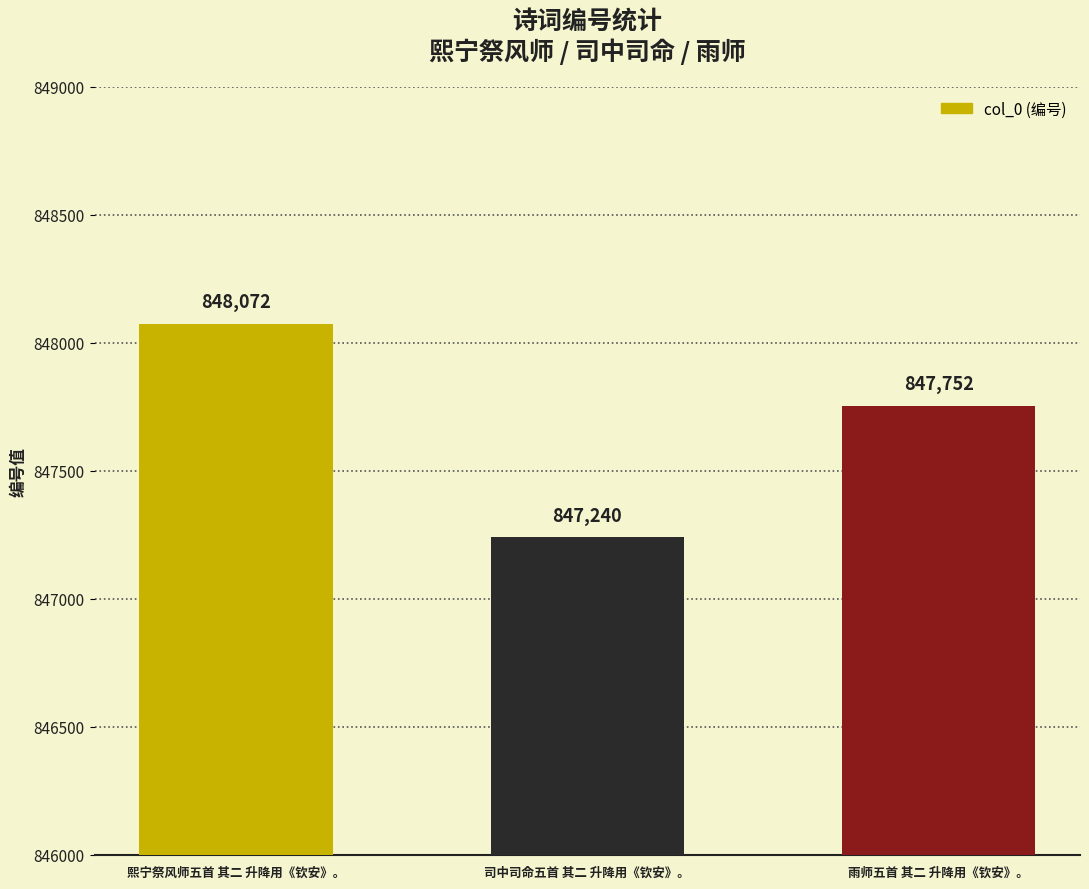

What is the minimum value shown in the chart?

847240